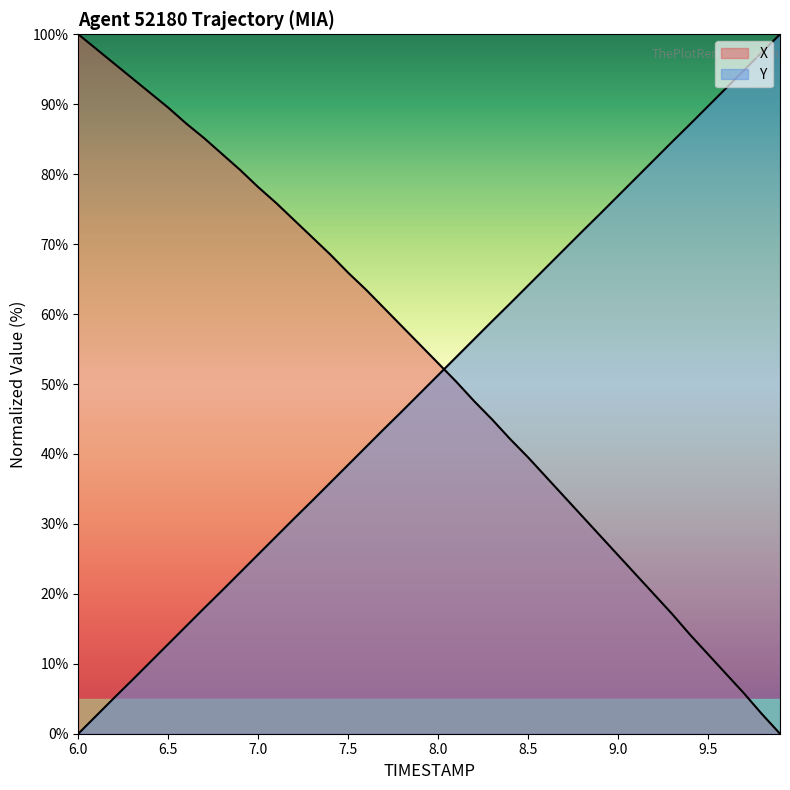

Which series has the largest total across all categories?

X